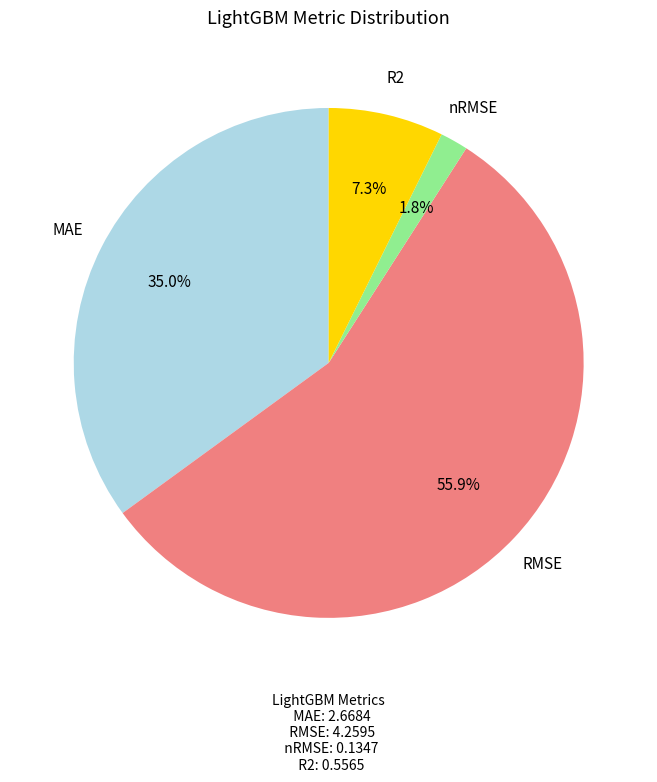

Does any single category account for the majority?

Yes